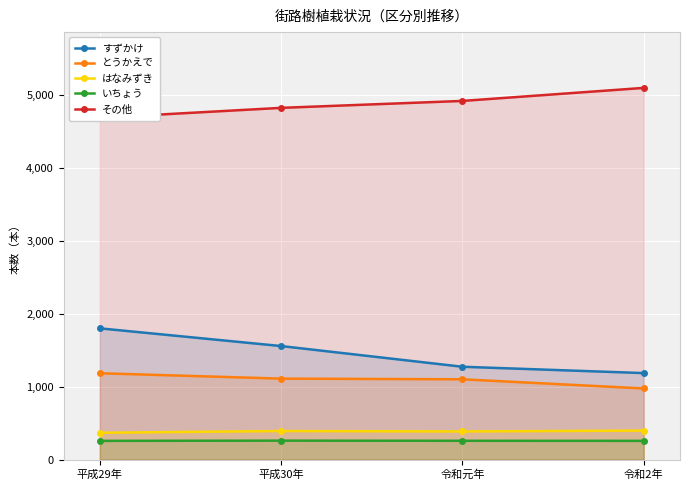

Is it true that とうかえで equals 1187 at 平成29年?

True